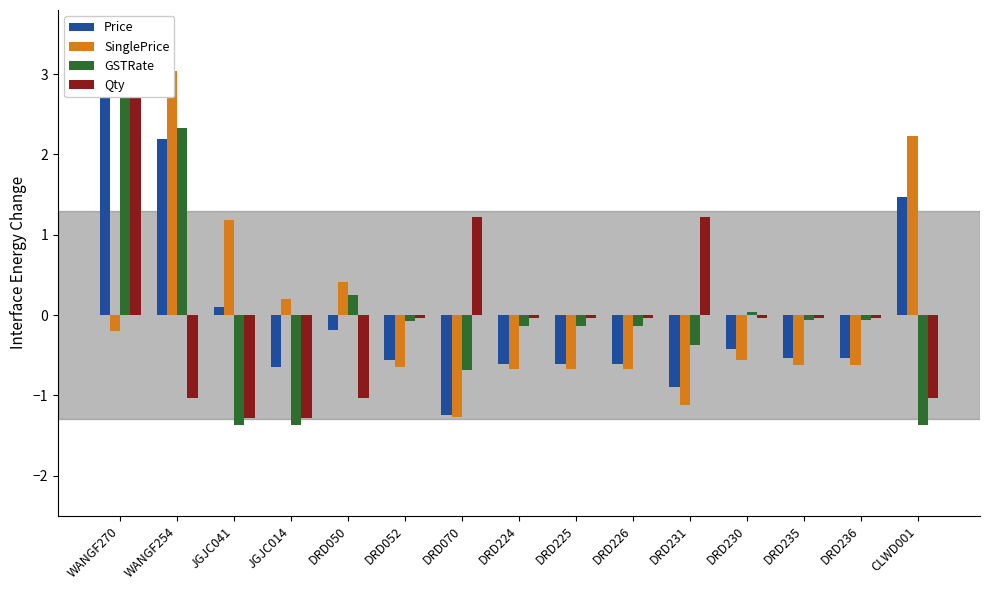

Which series has the widest spread of values?

Qty